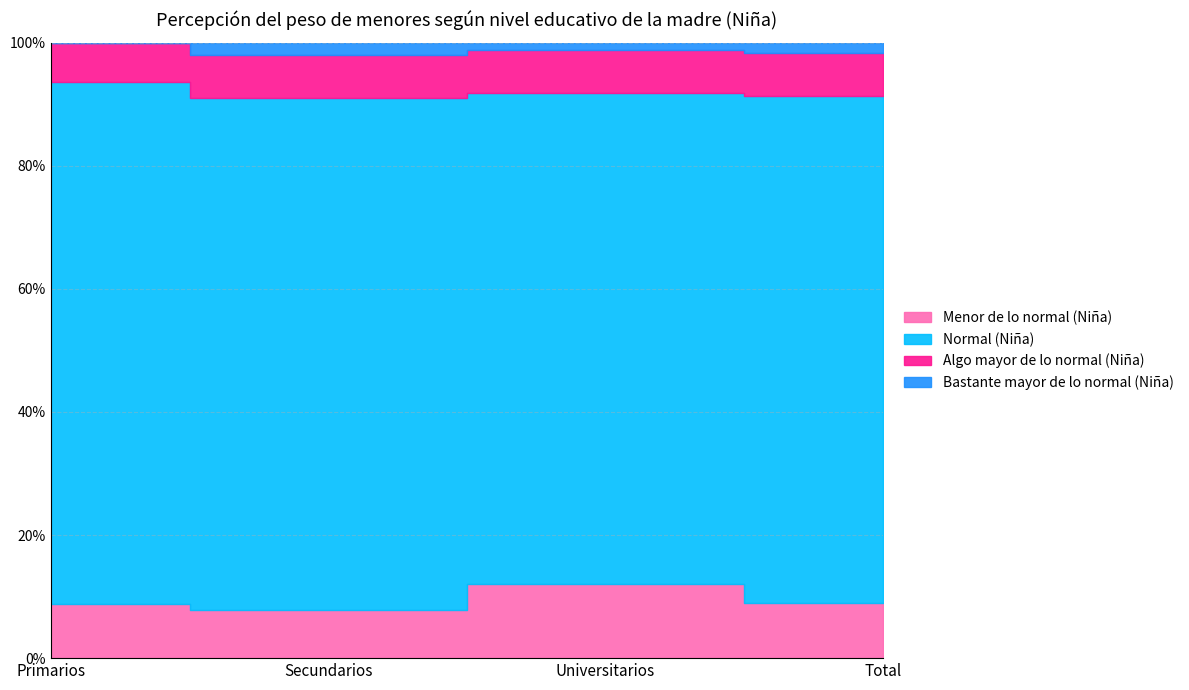

True or false: Normal (Niña) has a value of 0.8 at Total.

True